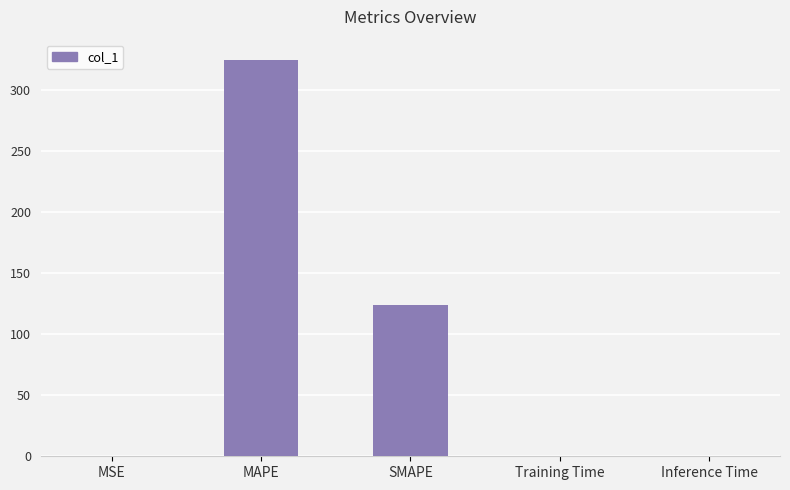

What is the greatest value displayed?

324.8